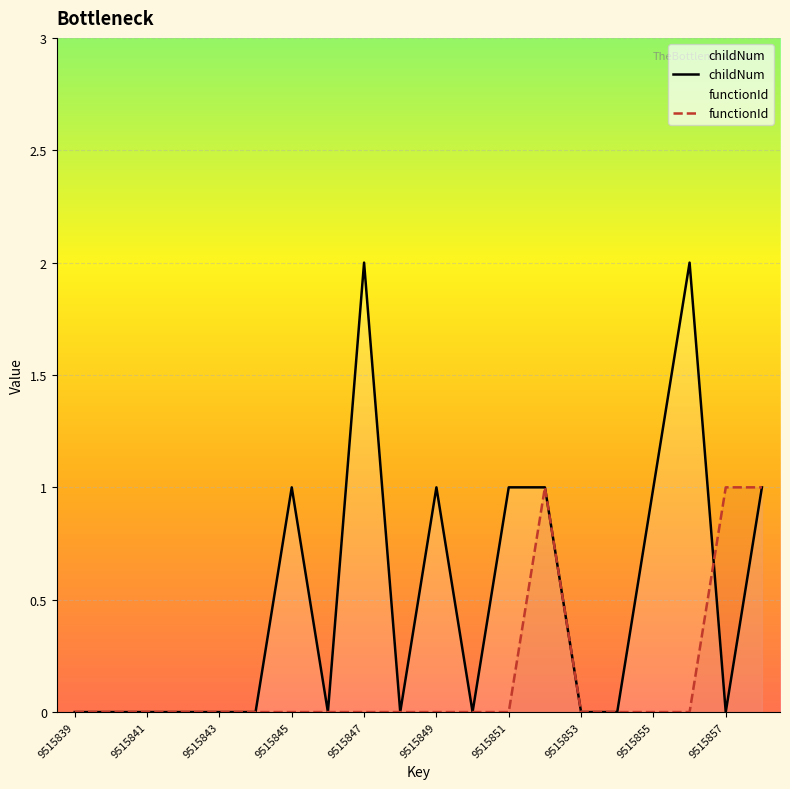

Which series has the widest spread of values?

childNum